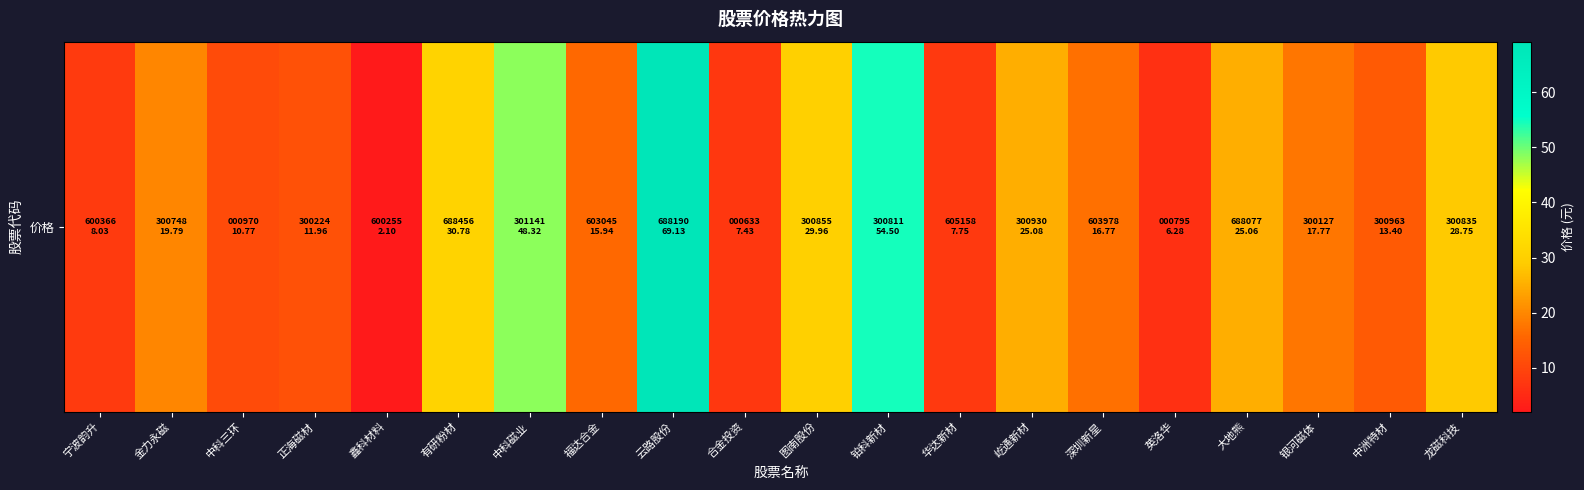

Where is the data nearest to the value 35?

有研粉材